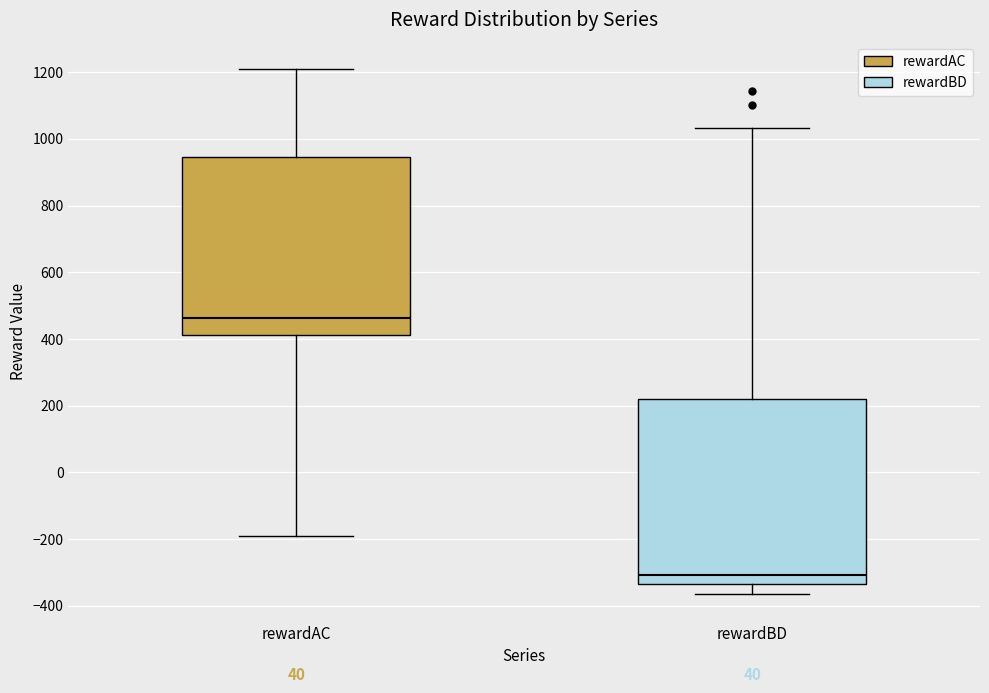

Where does the lower whisker of the box for rewardBD end on the y-axis? The values are not printed on the chart, so give them approximately, as read against the axis.

-360